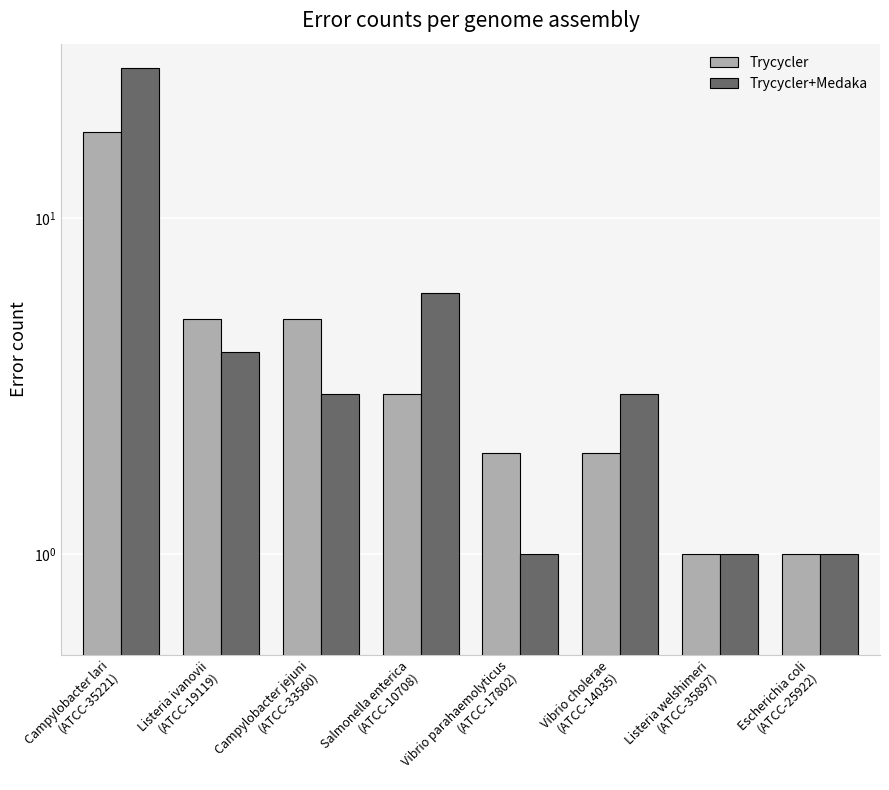

What are all the series names shown in the legend?

Trycycler, Trycycler+Medaka